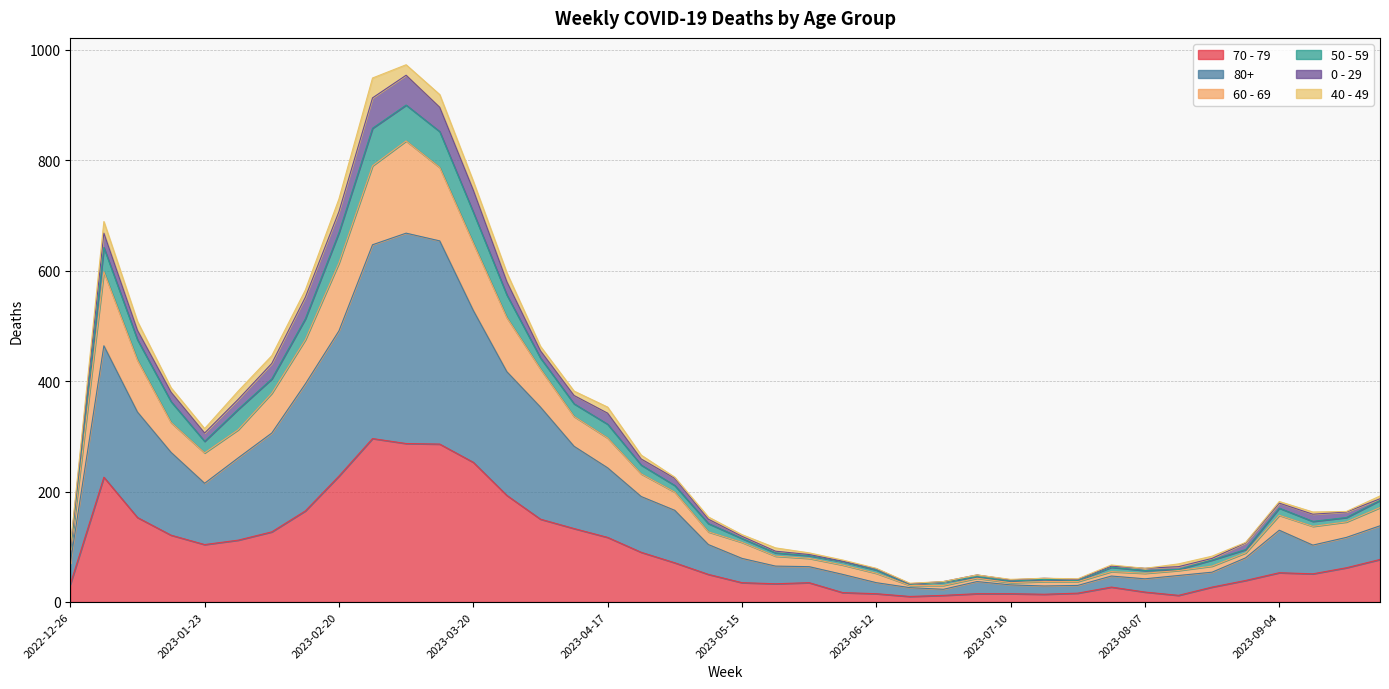

The 60 - 69 series shows 168 at 2023-04-03. True or false?

False